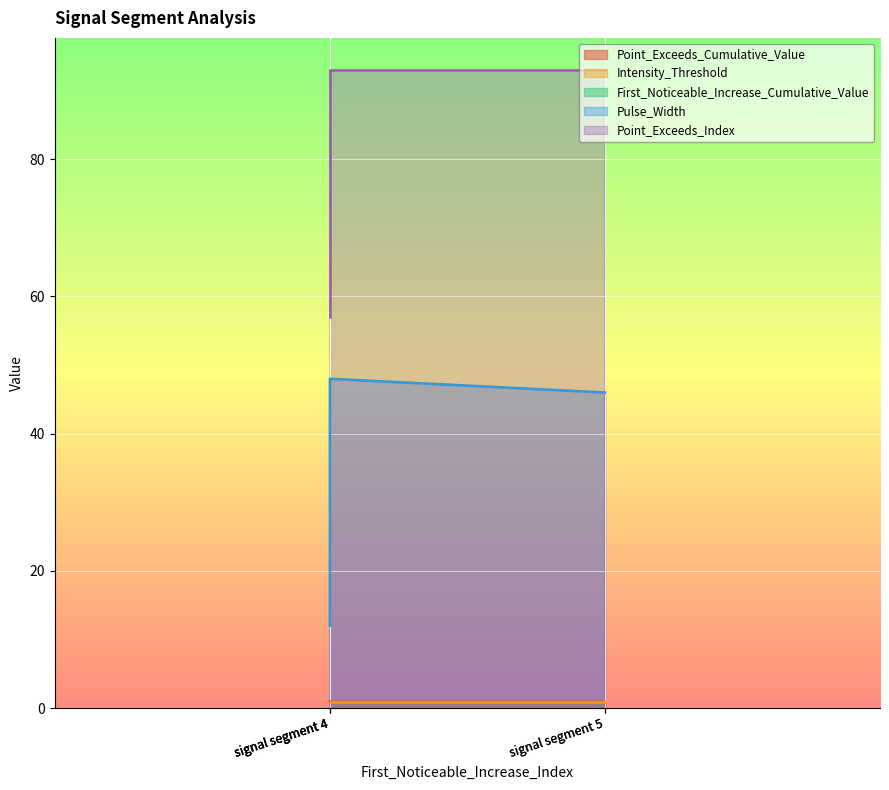

Which series has the largest total across all categories?

Pulse_Width